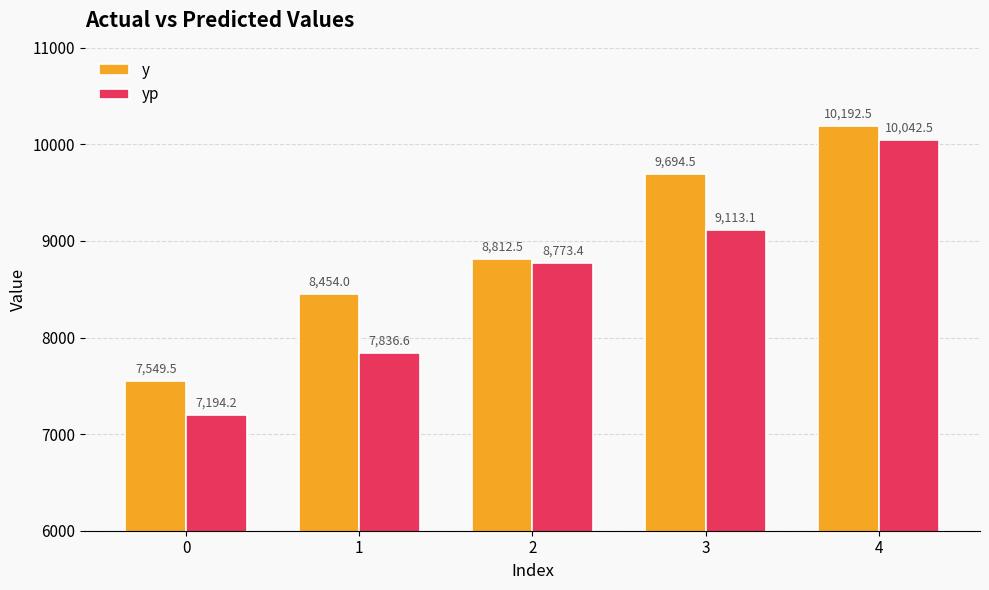

How many bars are there in total?

10